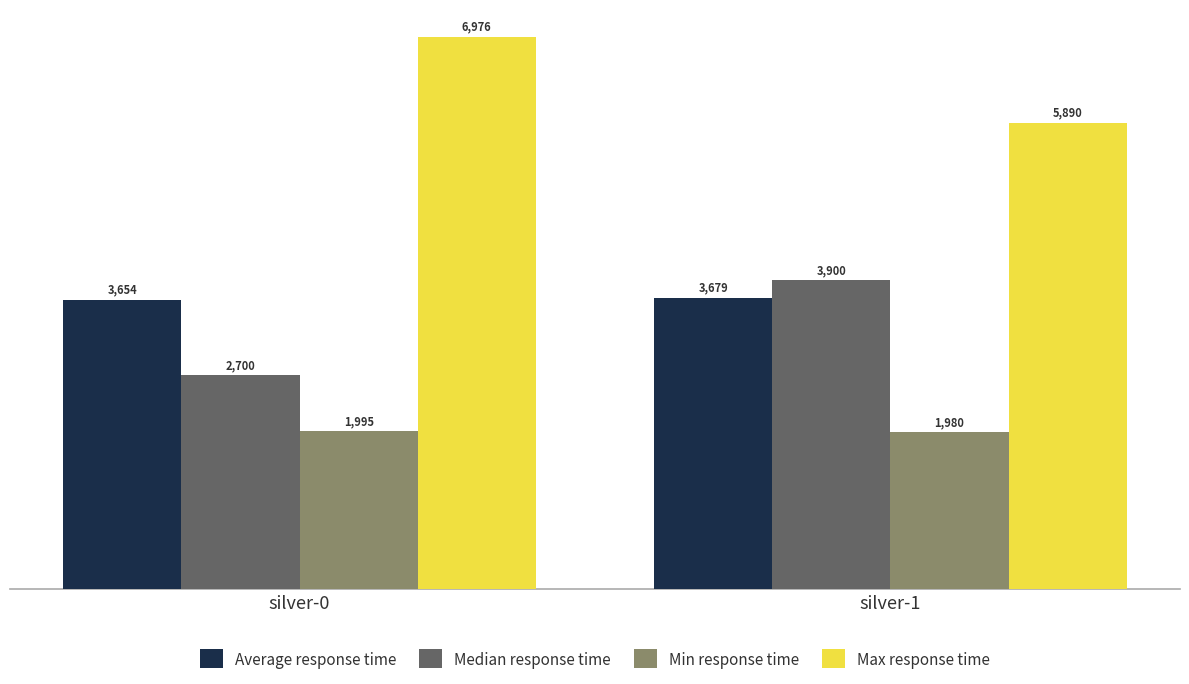

What is the greatest value displayed?

6976